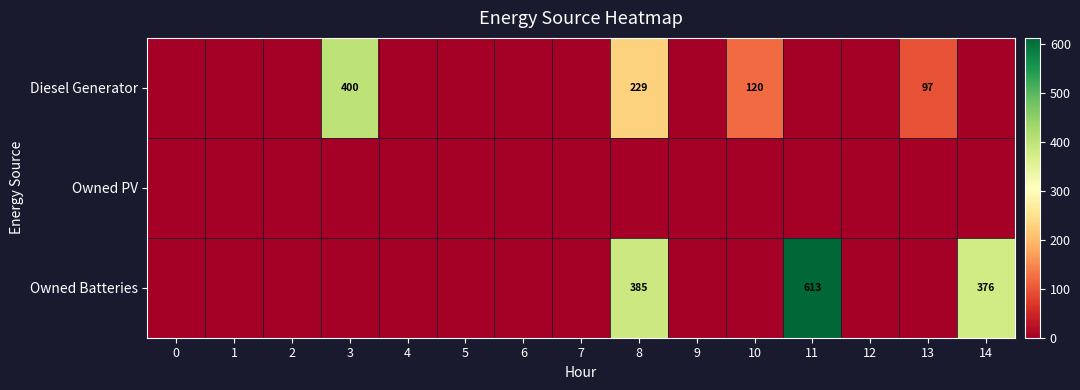

Is it true that Owned Batteries equals 376 at 14?

True